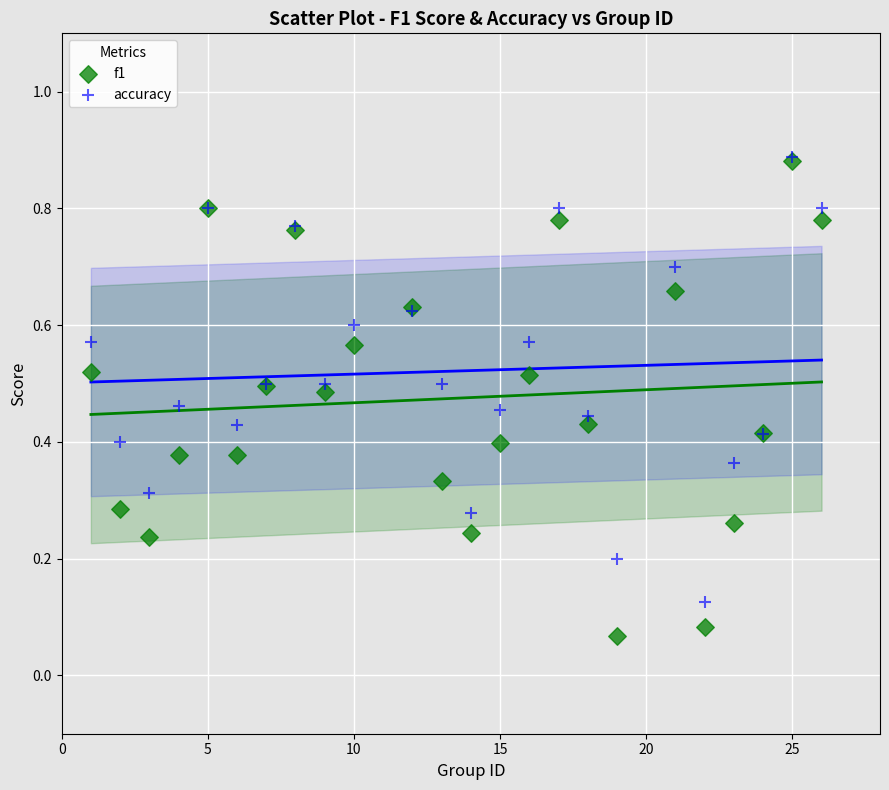

What are all the series names shown in the legend?

f1, accuracy